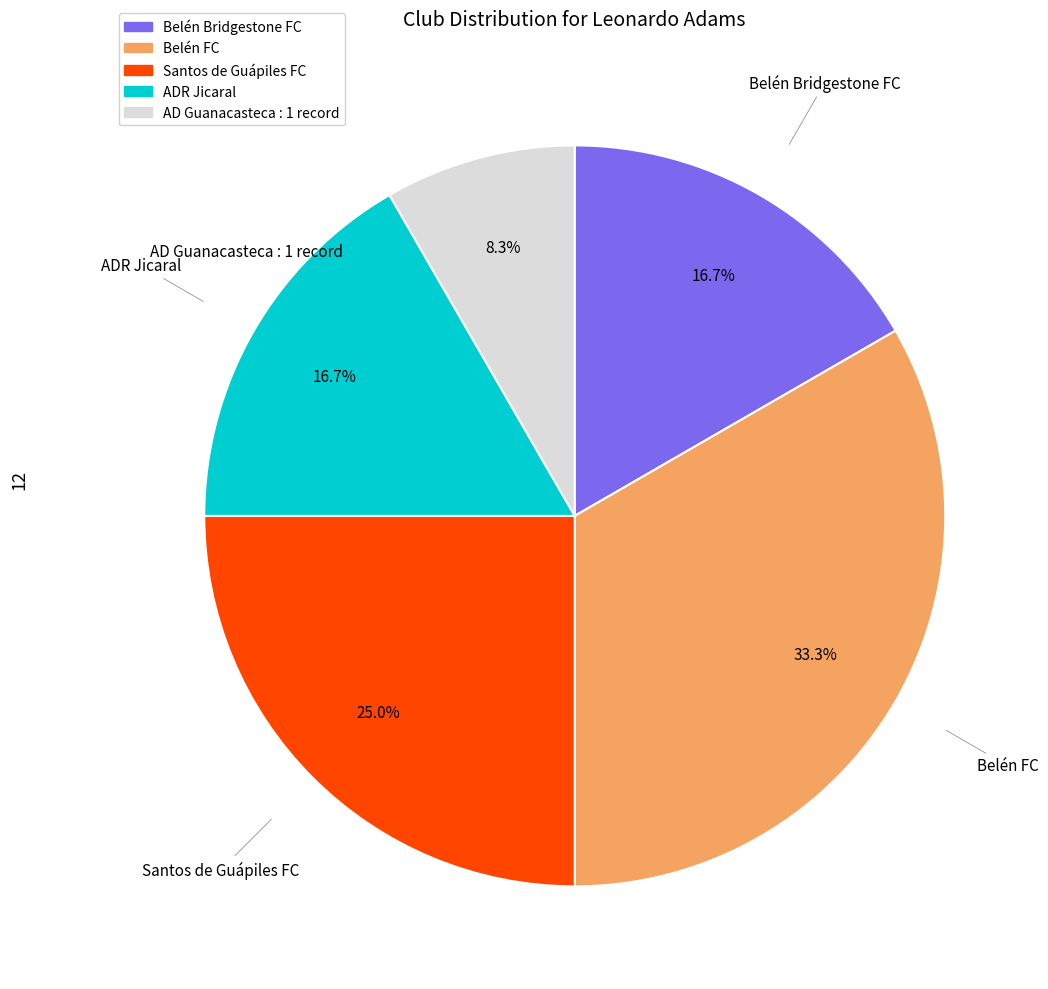

Count the number of slices in the pie.

5